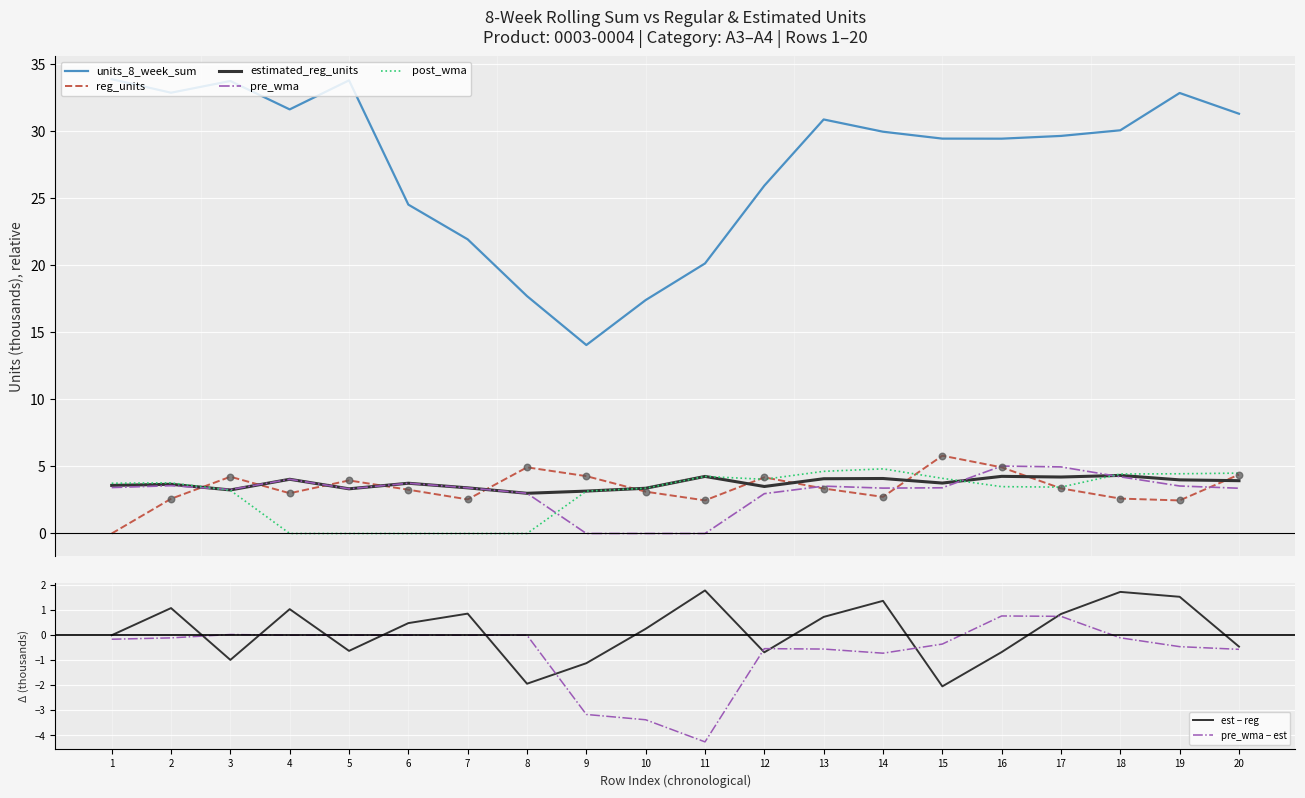

At how many categories does at least one series exceed 4?

20